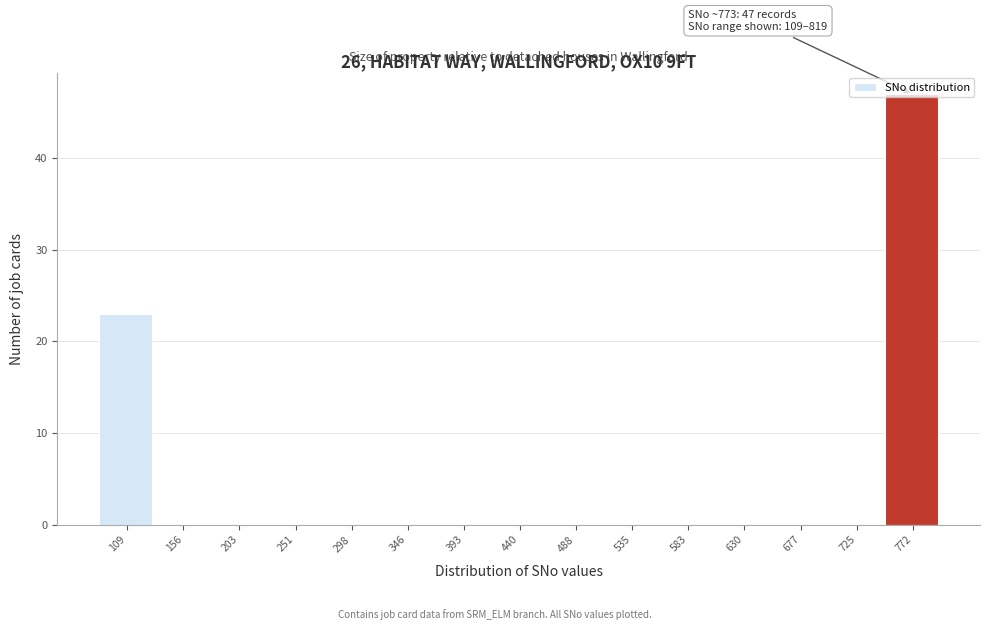

What is the change in value from 109 to 772?

+24